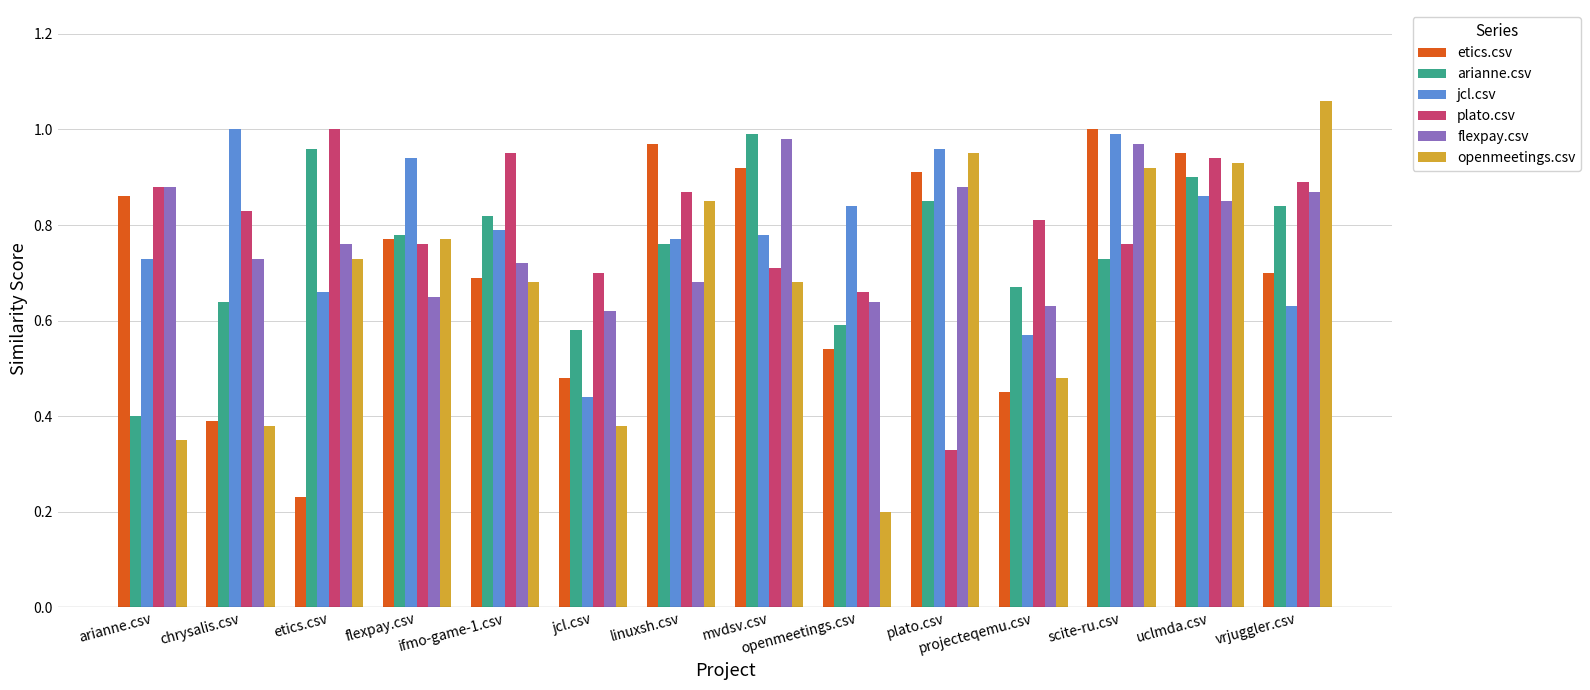

At which category does the chart reach its peak across all series?

vrjuggler.csv